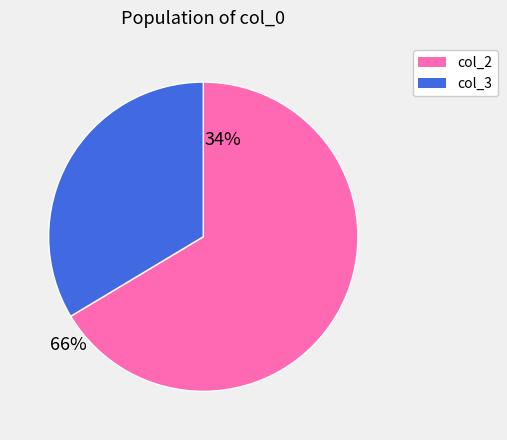

Which has a higher value, col_2 or col_3?

col_2